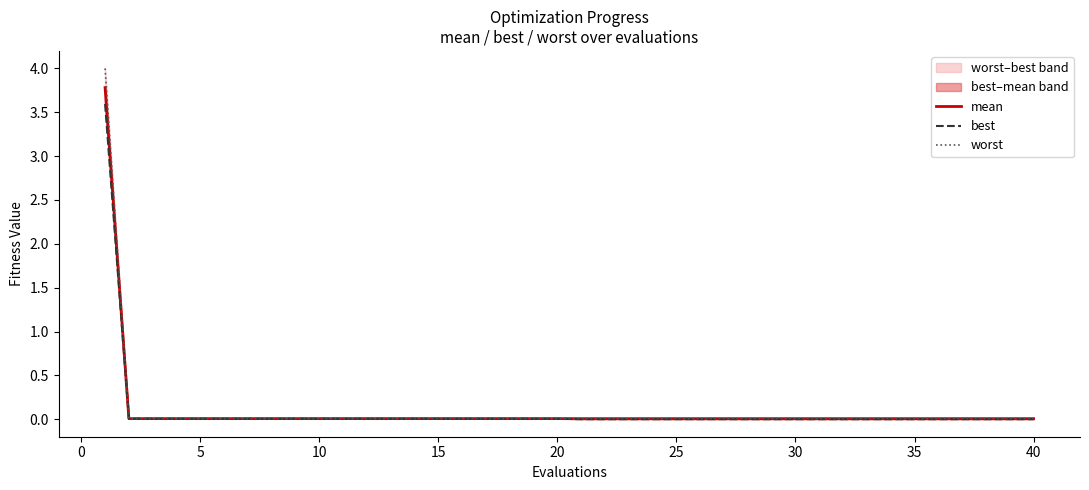

True or false: mean has more than 1 points higher than both neighbors.

False